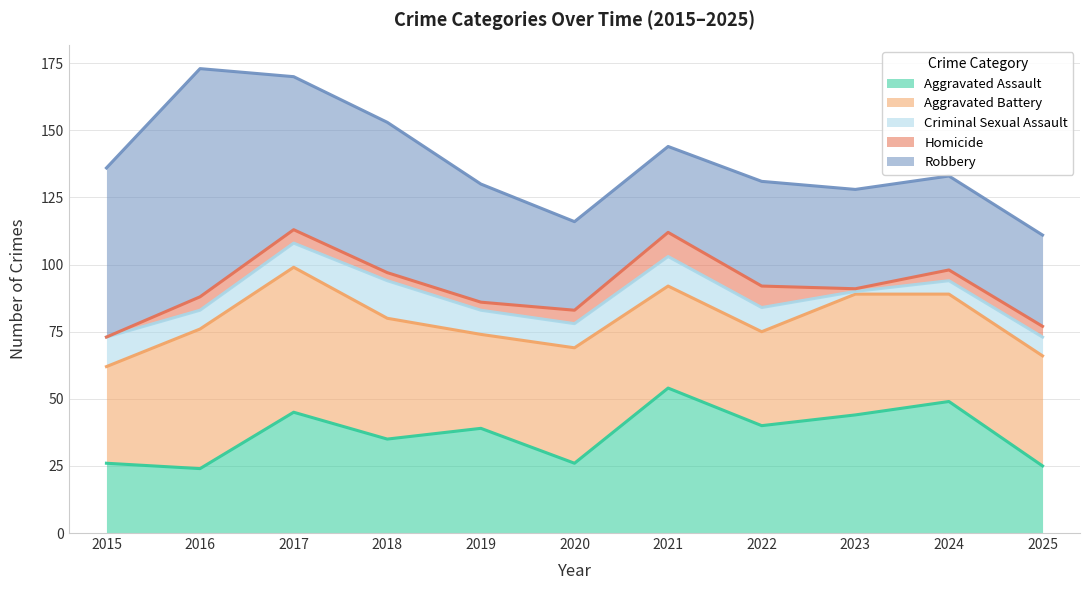

What is the difference between the maximum and minimum values in the Aggravated Assault series?

30